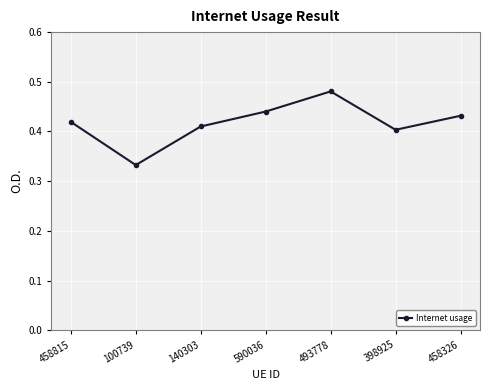

What is the sum of all values?

2.9